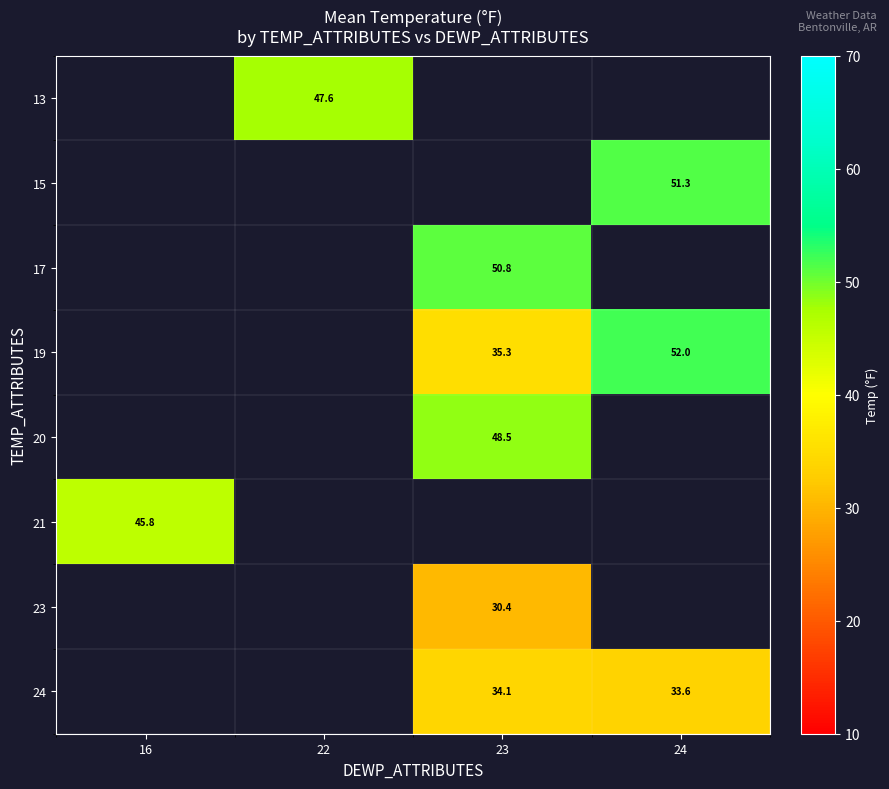

What is the minimum value shown in the chart?

30.4